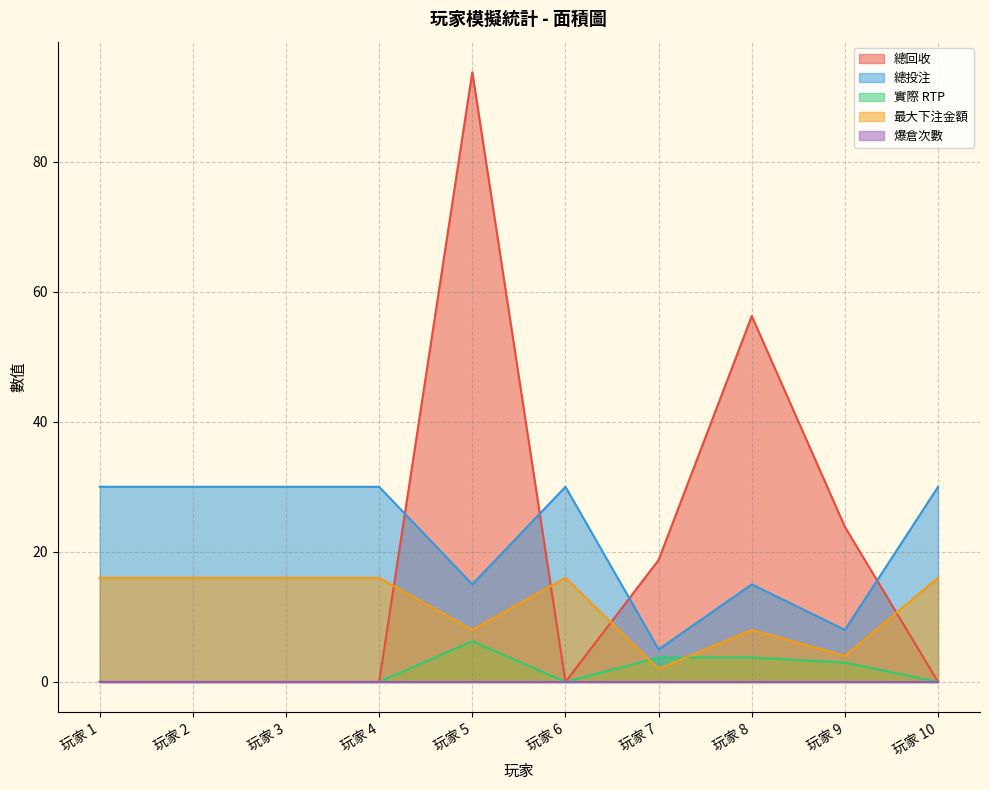

What is the difference between the maximum and minimum values in the 總回收 series?

93.8